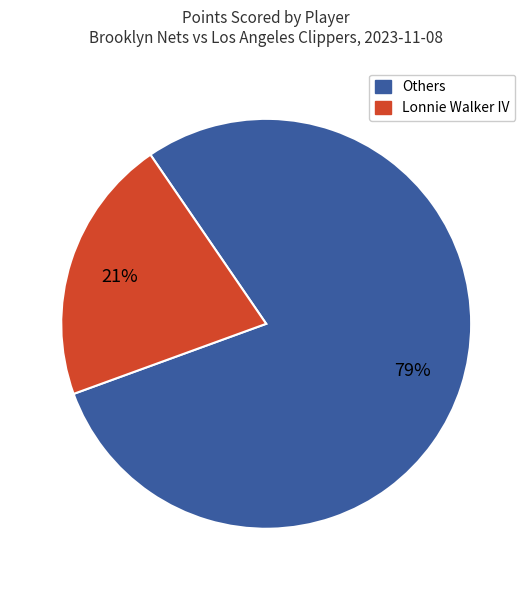

Is there any slice that represents more than half of the pie?

Yes